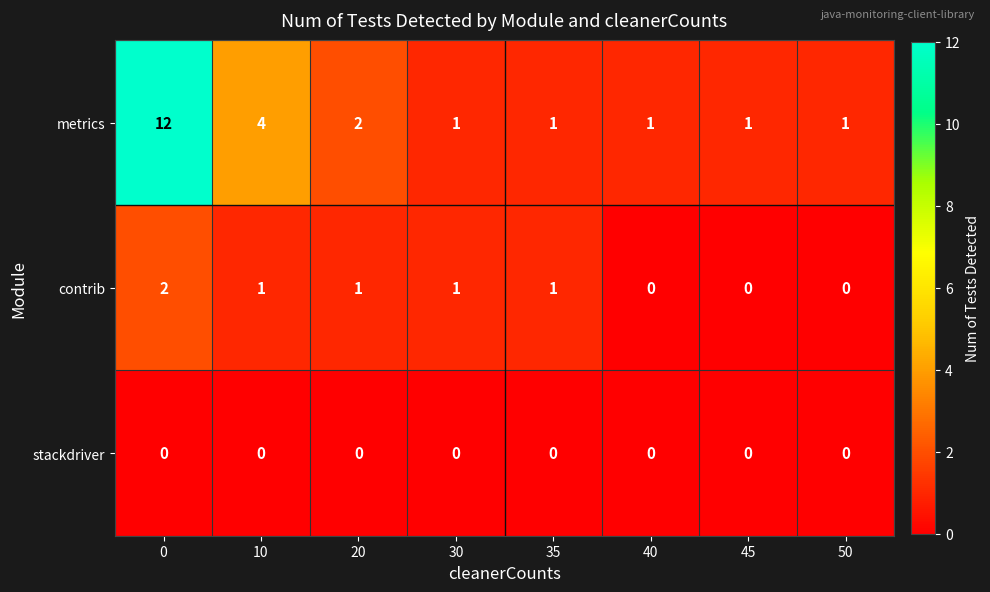

True or false: metrics has a value of 1 at 20.

False